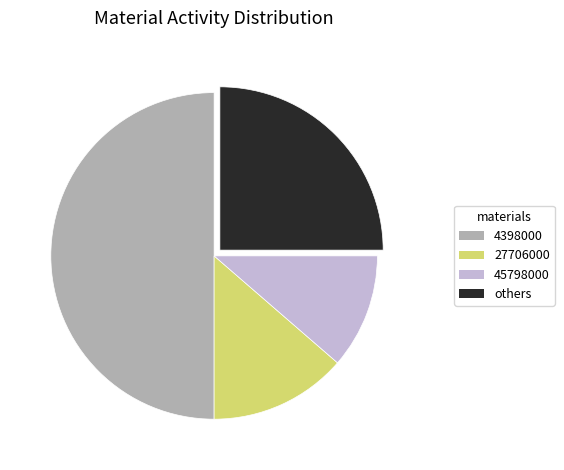

Approximately how many times larger is the value at 45798000 compared to others?

0.5